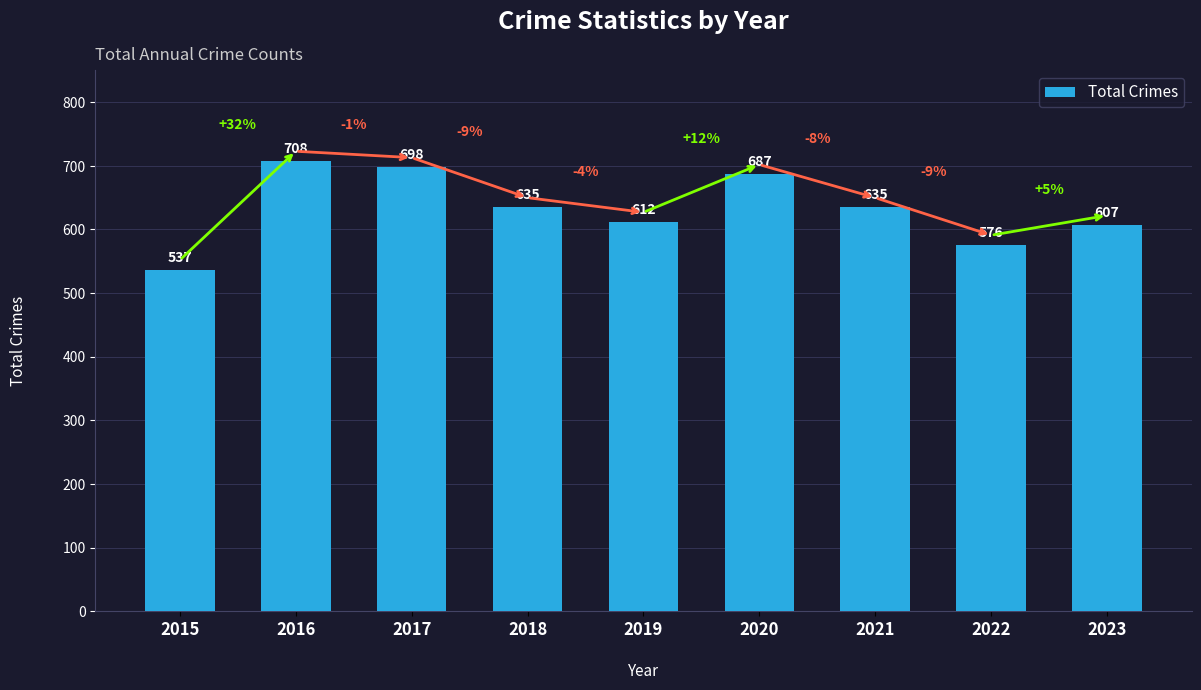

What is the value of the 6th bar from the left?

687